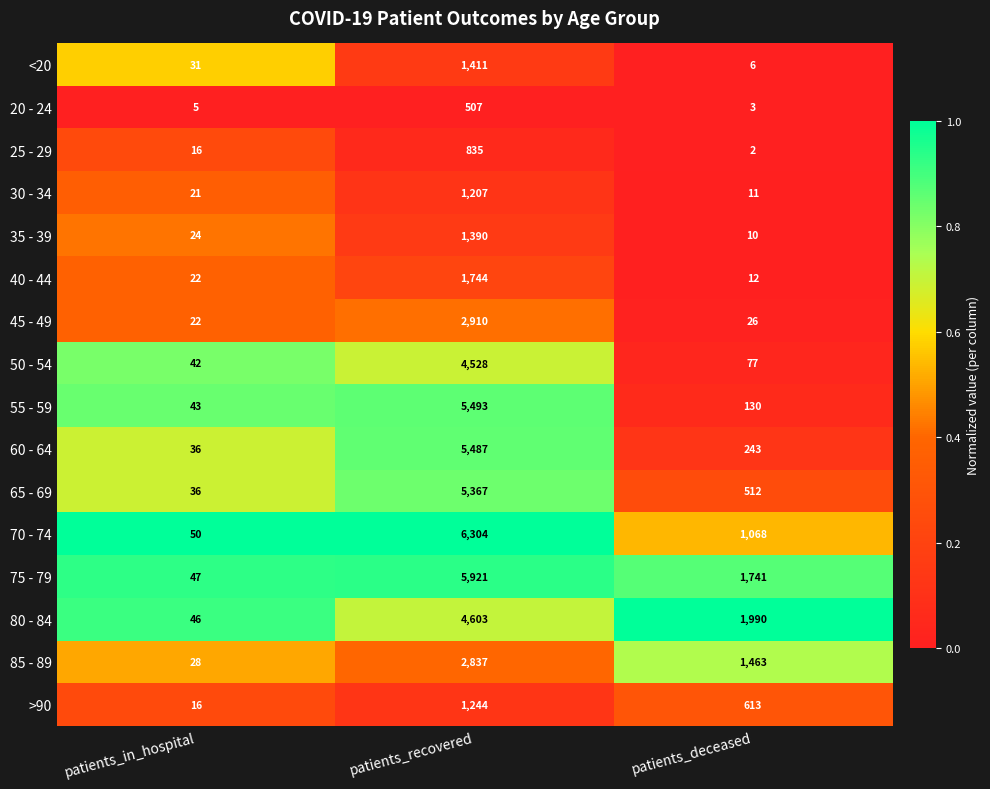

What is the sum of all 80 - 84 values?

6639